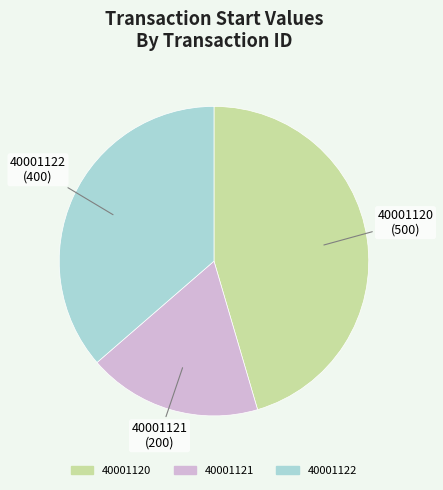

The 40001121 slice represents 18% of the pie. True or false?

True